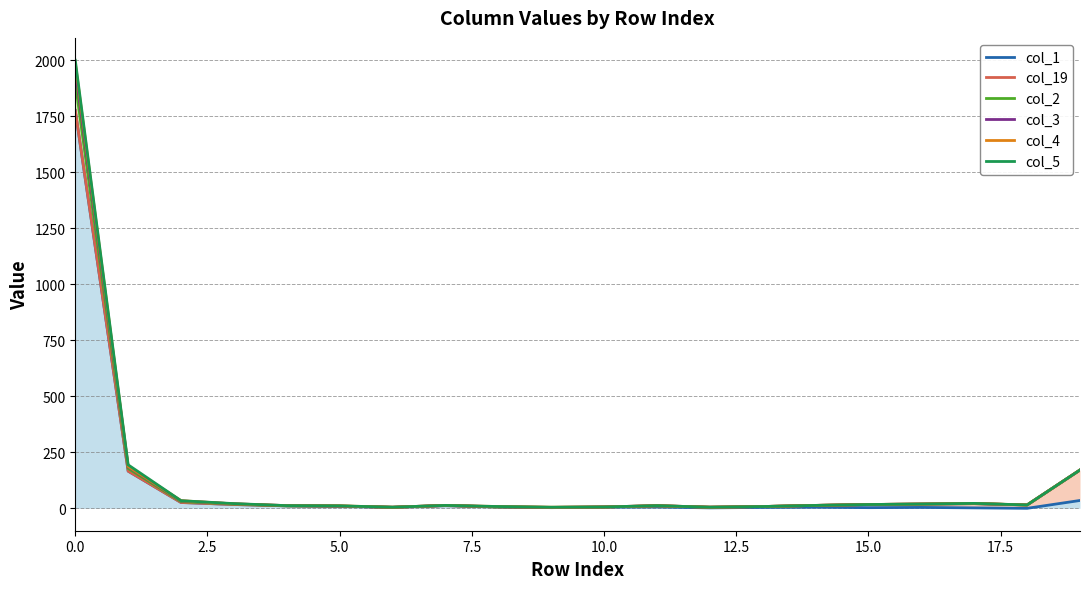

What is the spread (max minus min) of values at 0.0?

225